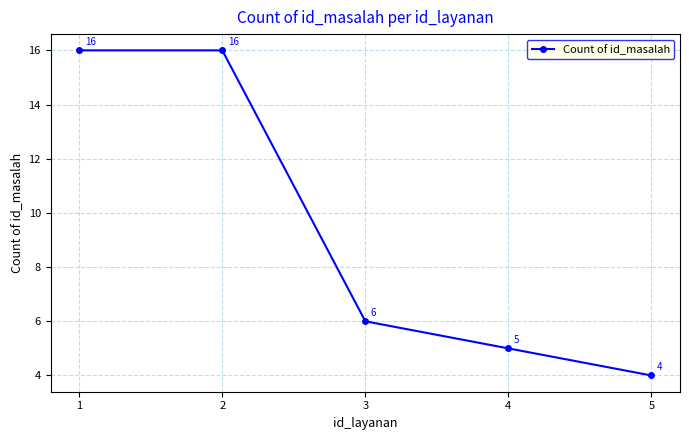

What is the difference between the values at 2 and 5?

12